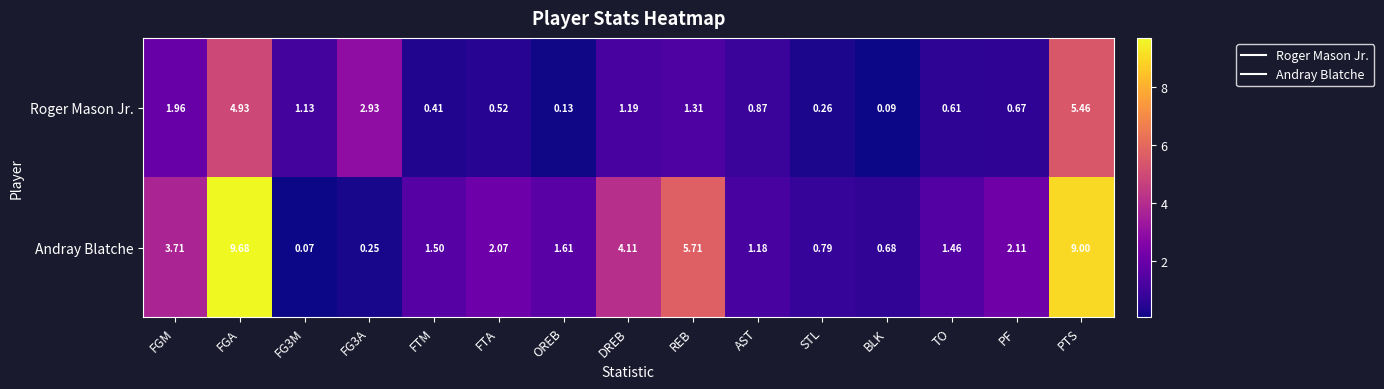

Is the value of Andray Blatche at TO greater than the value of Roger Mason Jr. at PF?

Yes